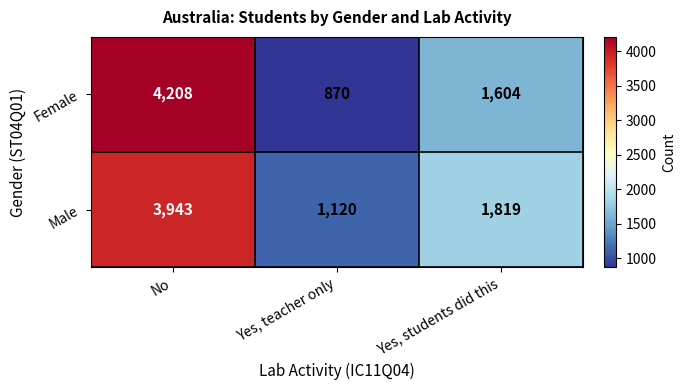

Reading left to right, list all the values displayed in this chart.

Female: No=4208	Yes, teacher only=870	Yes, students did this=1604
Male: No=3943	Yes, teacher only=1120	Yes, students did this=1819